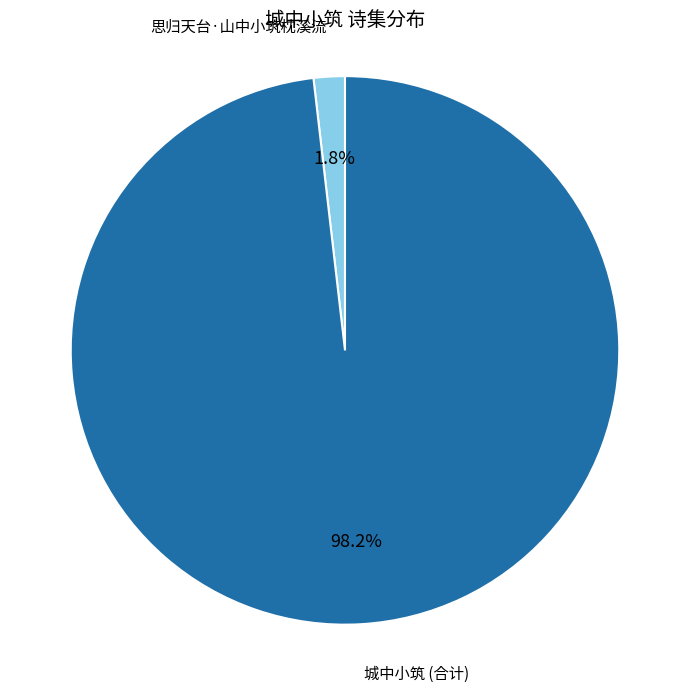

Does any single category account for the majority?

Yes